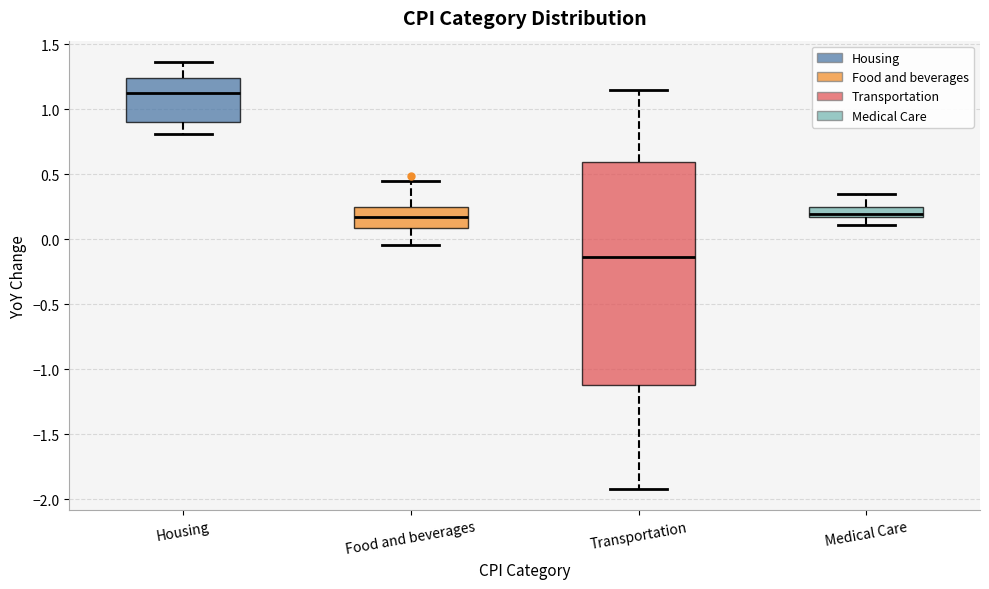

Which box has the lowest median line?

Transportation